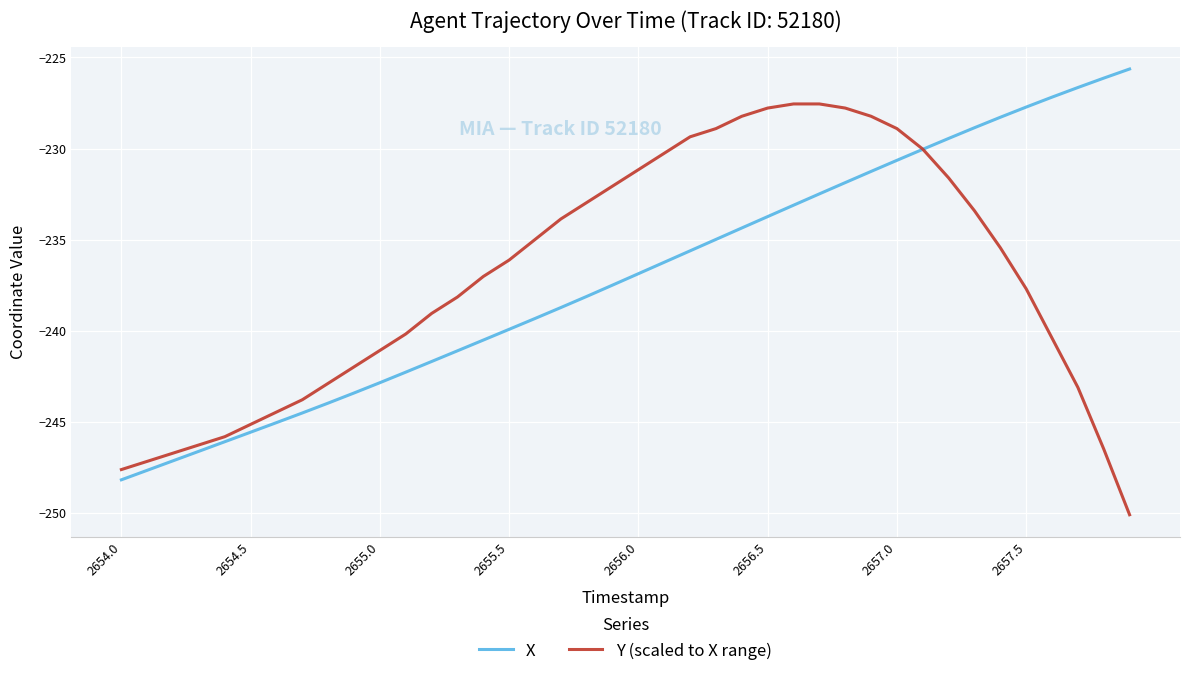

What is the minimum value for Y (scaled to X range)?

-250.1